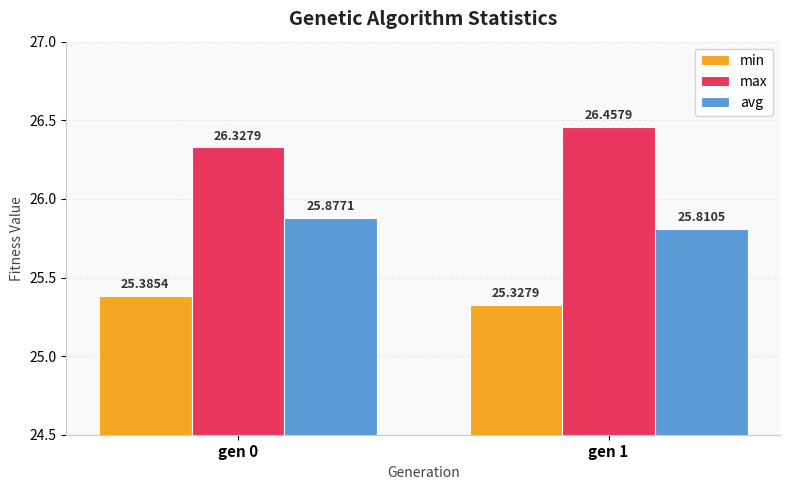

What is the difference between the avg values at gen 0 and gen 1?

0.1